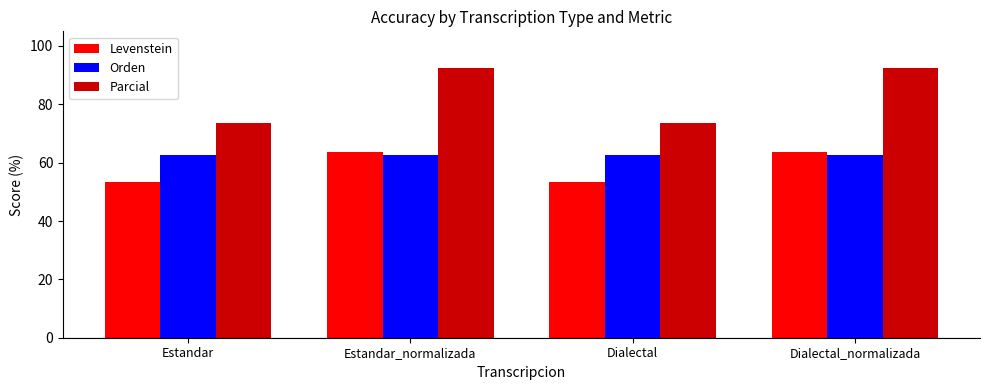

Read the Levenstein value at Dialectal_normalizada.

63.6